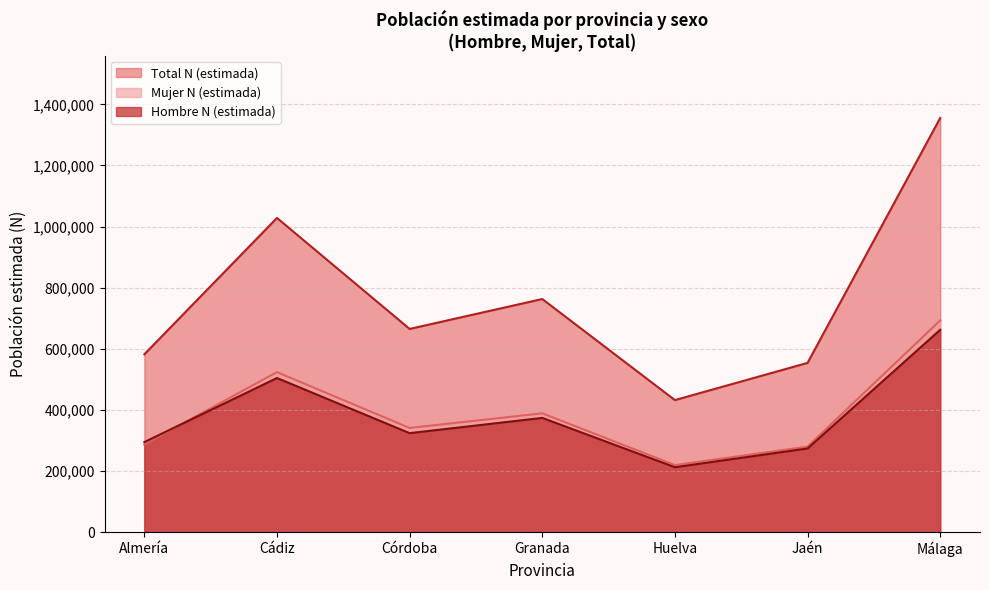

At which category does Mujer N (estimada) reach its first local valley?

Córdoba